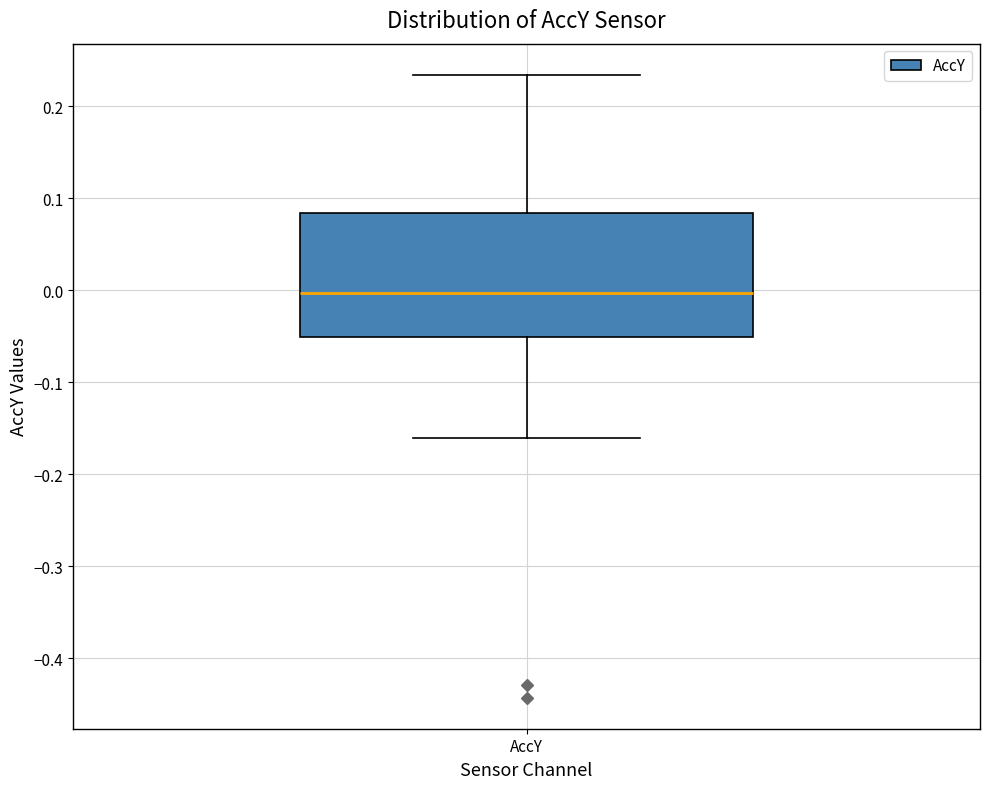

Where does the lower whisker of the box for AccY end on the y-axis? The values are not printed on the chart, so give them approximately, as read against the axis.

-0.16